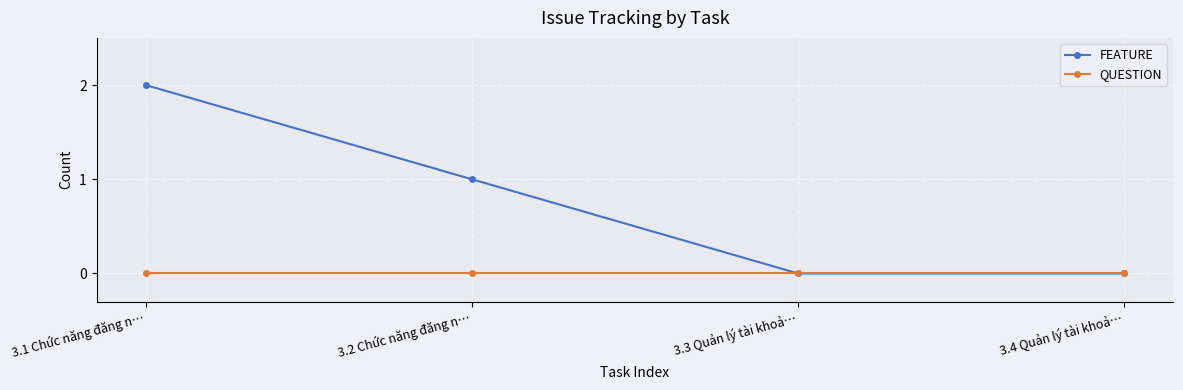

Count the number of data series in this chart.

2